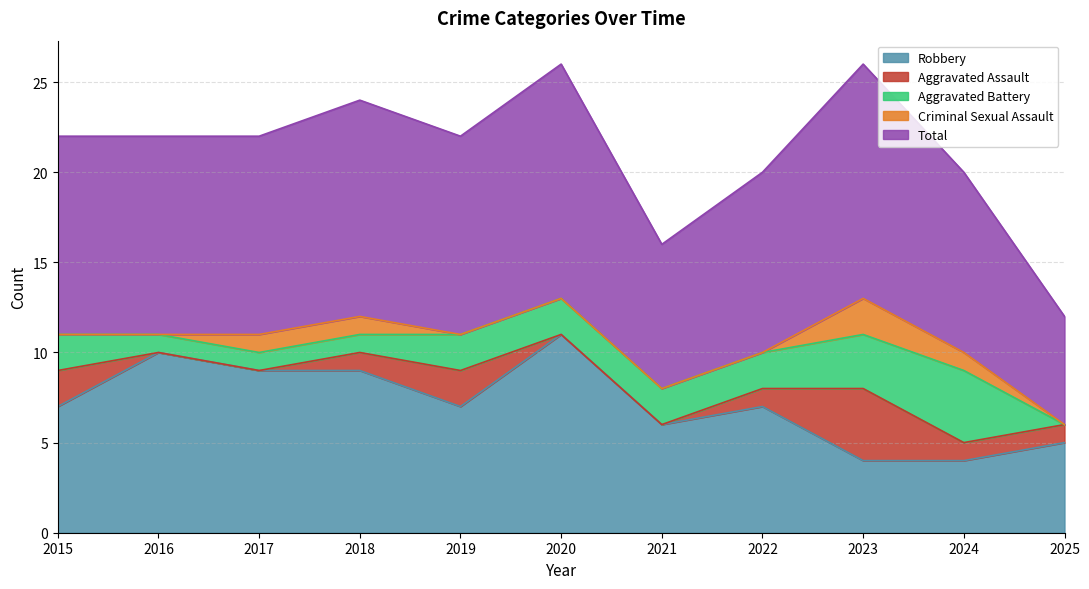

True or false: Aggravated Assault has a value of 2 at 2018.

False